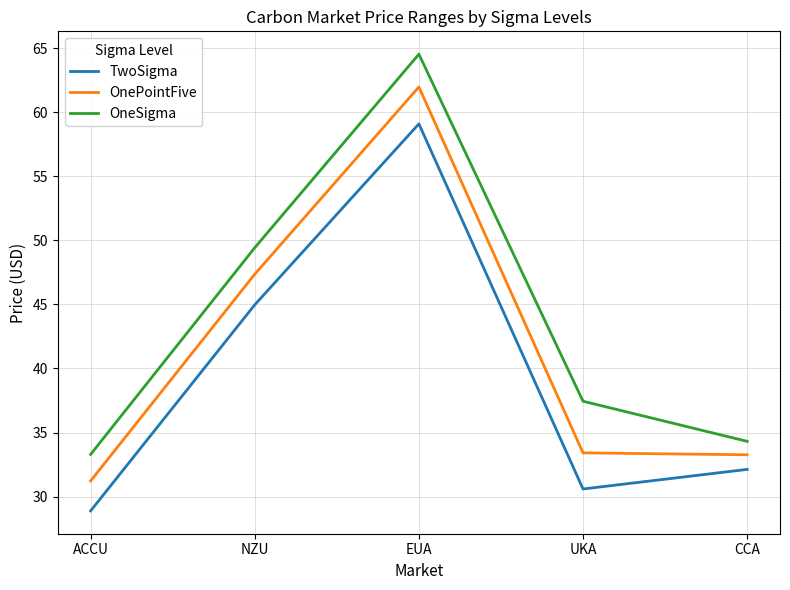

Is it true that OnePointFive equals 10.5 at ACCU?

False